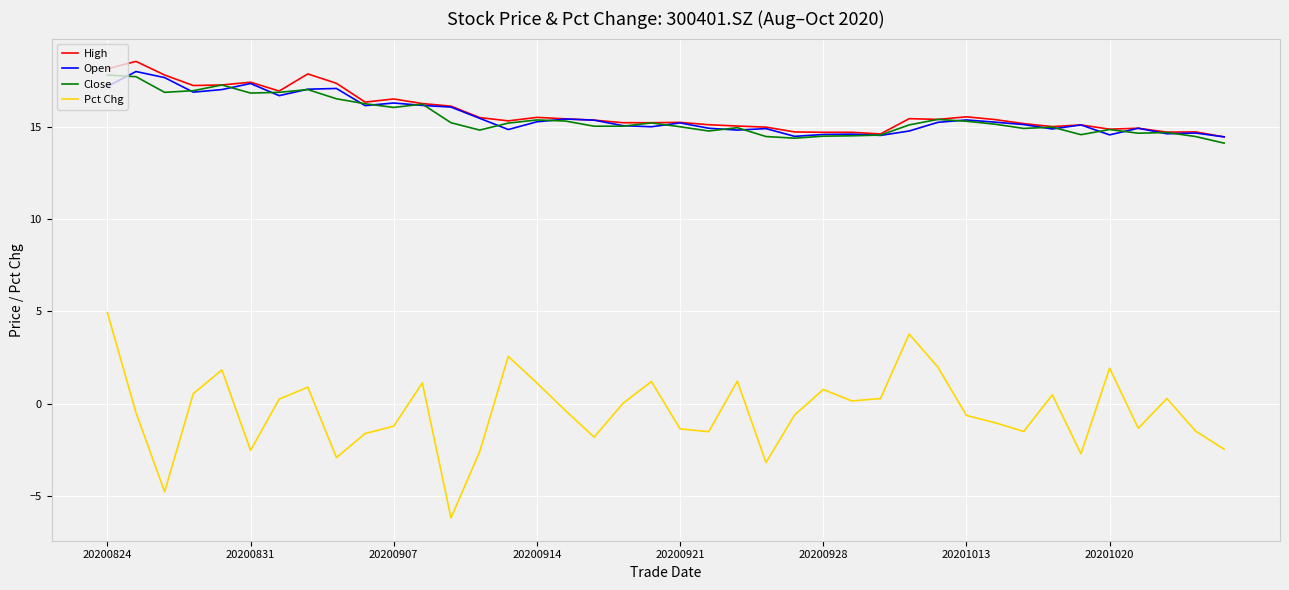

Which series has the largest range (max minus min)?

Pct Chg